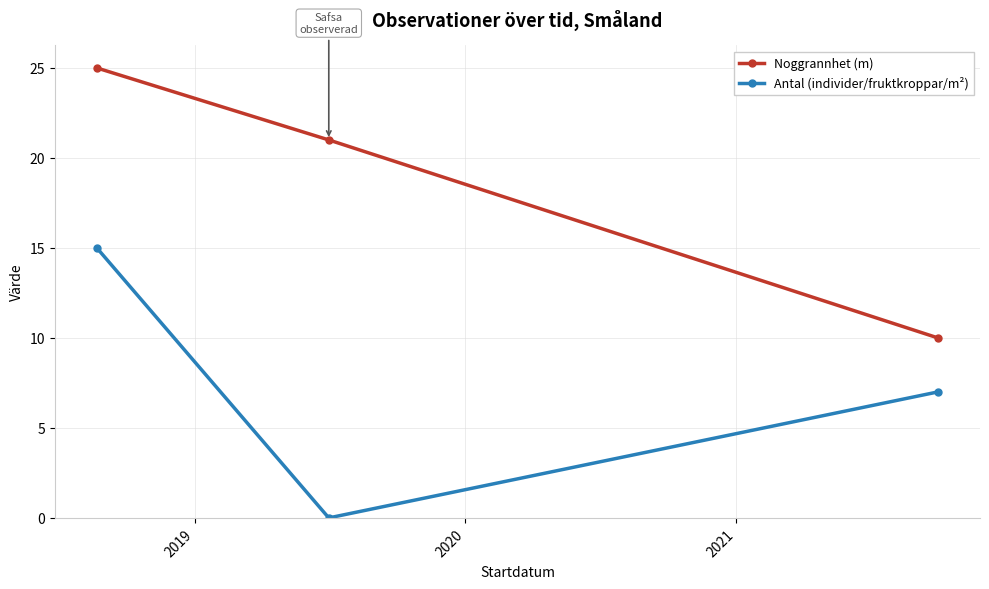

What are all the series names shown in the legend?

Noggrannhet (m), Antal (individer/fruktkroppar/m²)